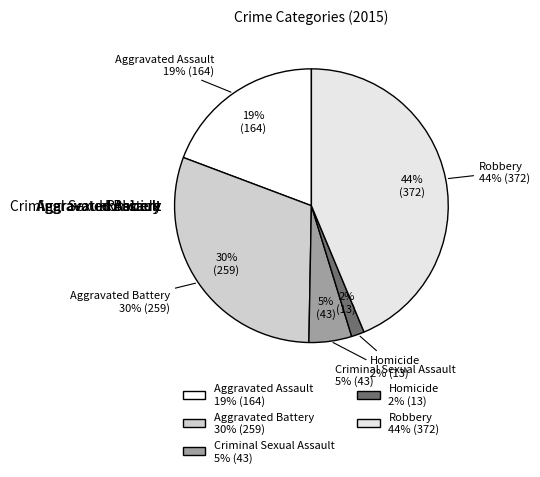

What is the total percentage of Aggravated Battery and Homicide?

32.0%